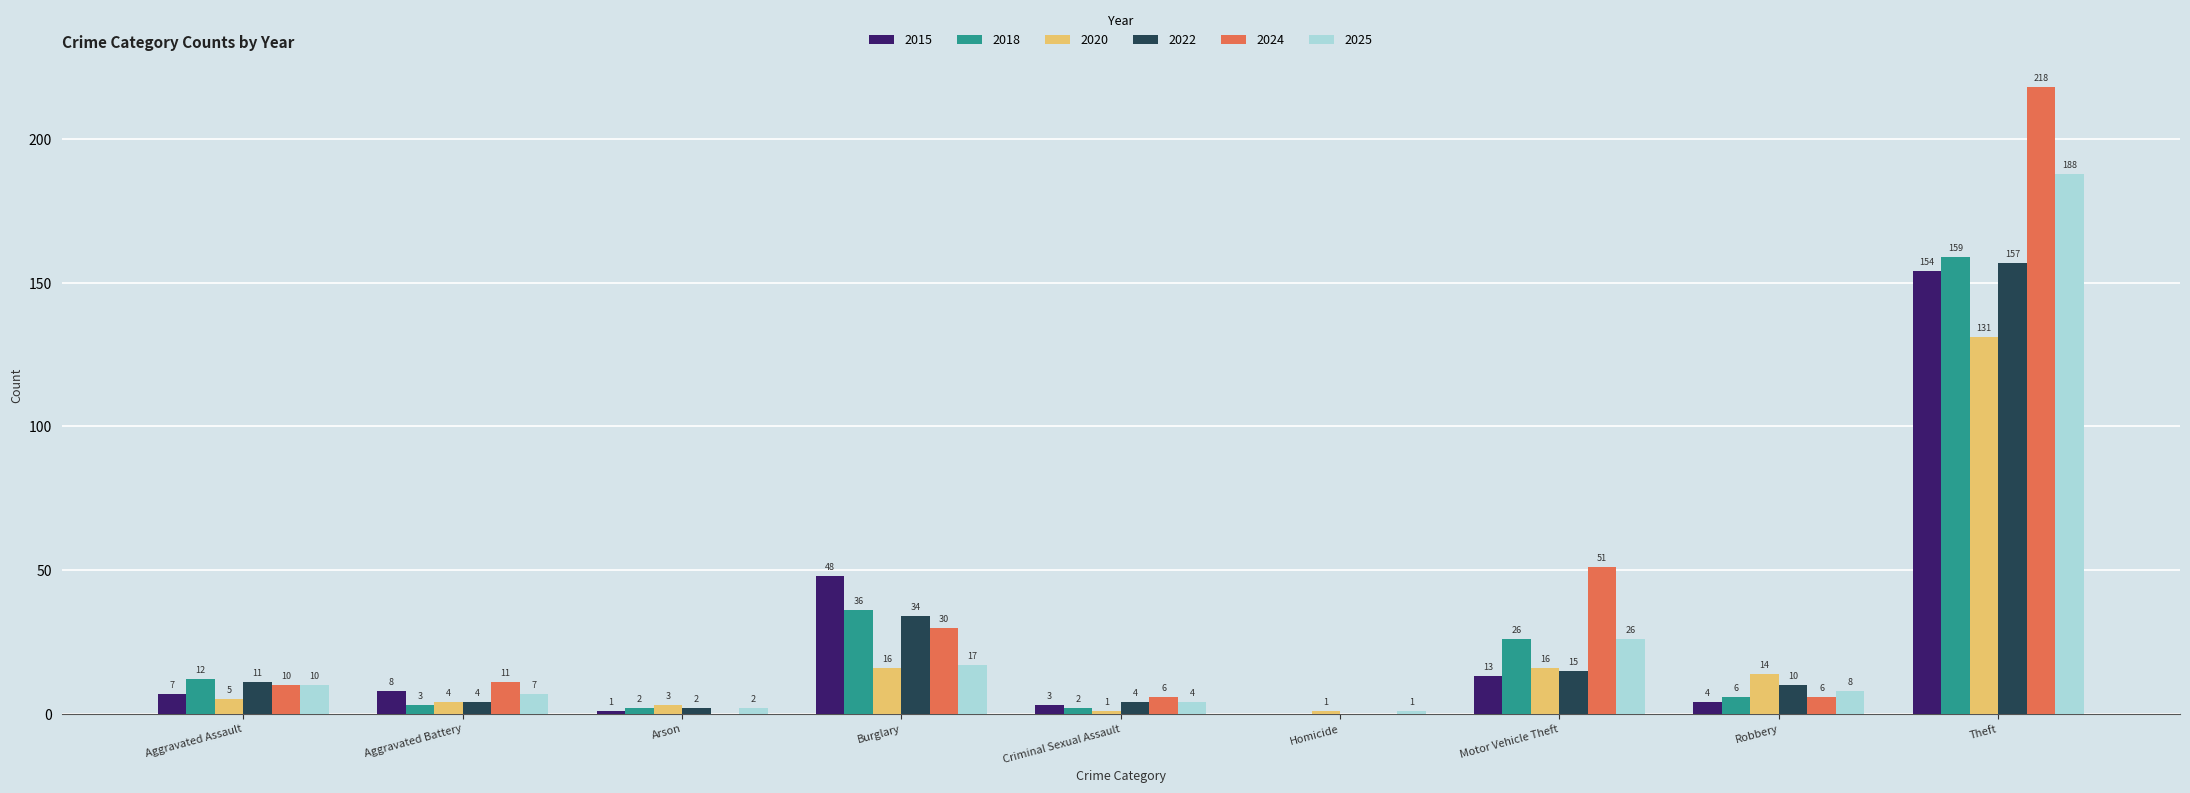

What is the greatest value displayed?

218